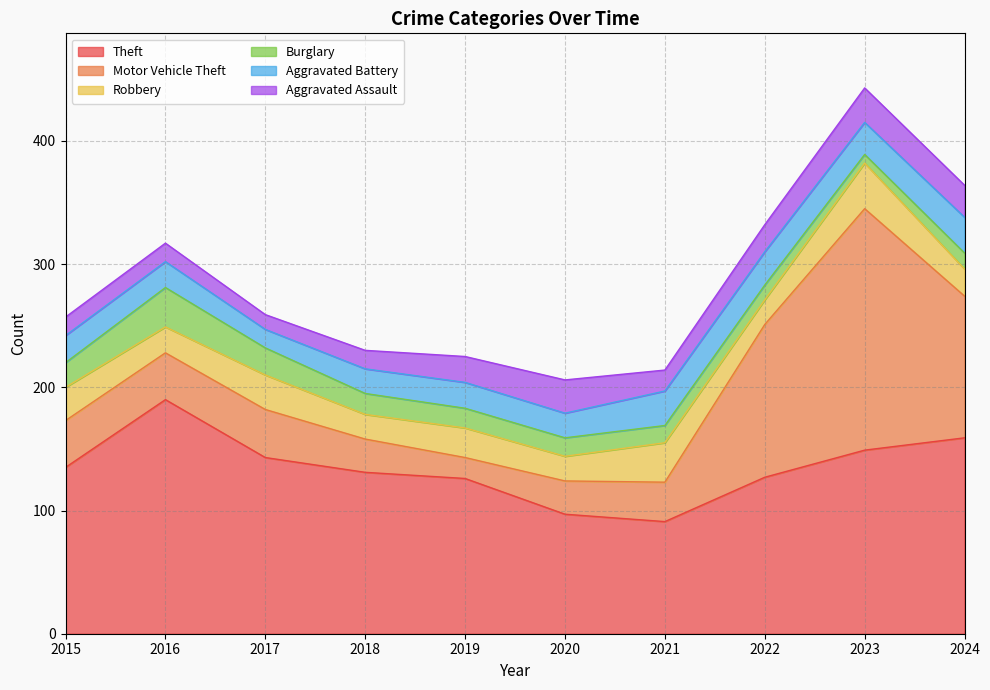

What is the sum of all Robbery values?

251